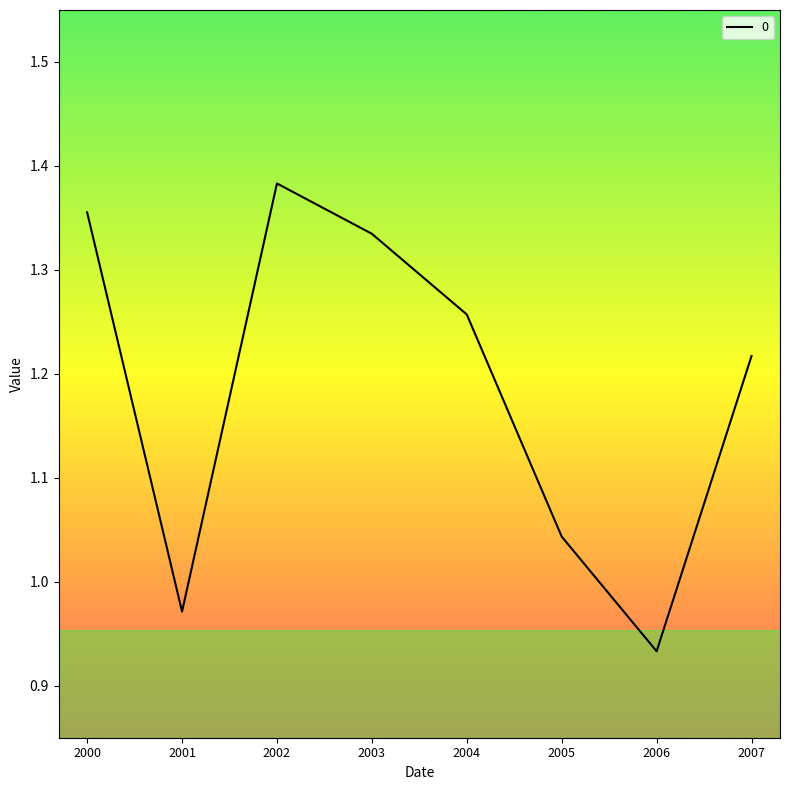

What is the sum of the values at 2003 and 2005?

2.4